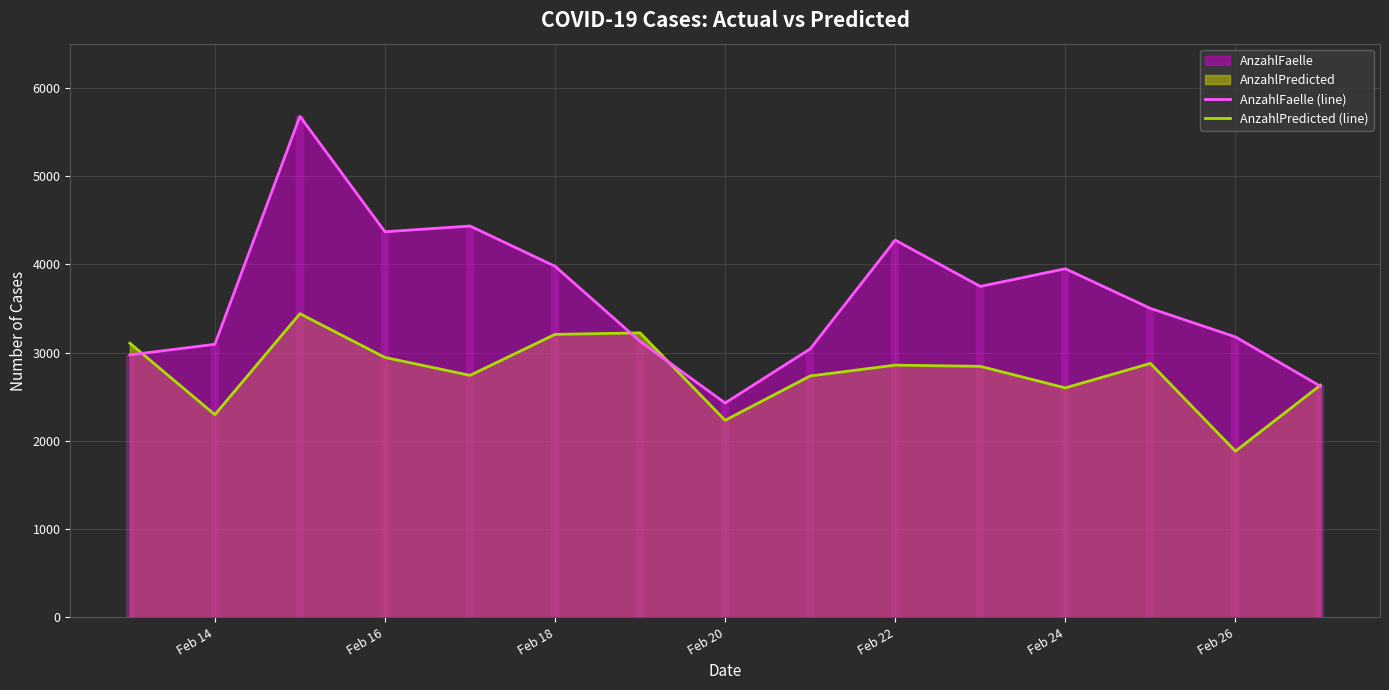

How many distinct data groups are displayed?

2